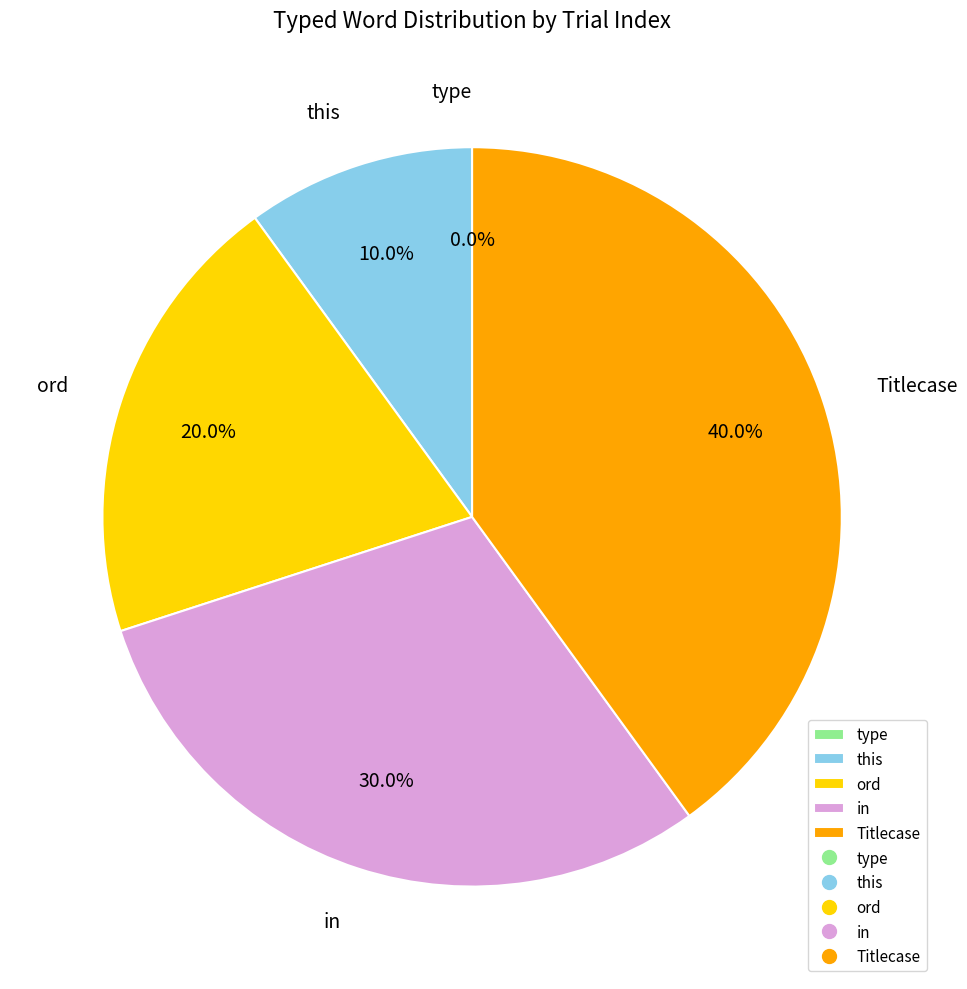

How many slices are in this pie chart?

5